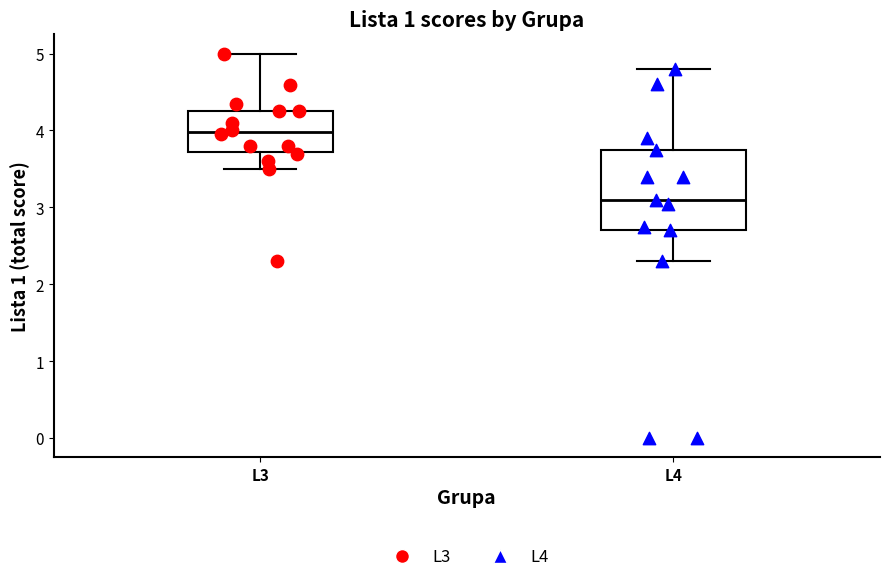

Which box is the tallest, from its lower edge to its upper edge?

L4